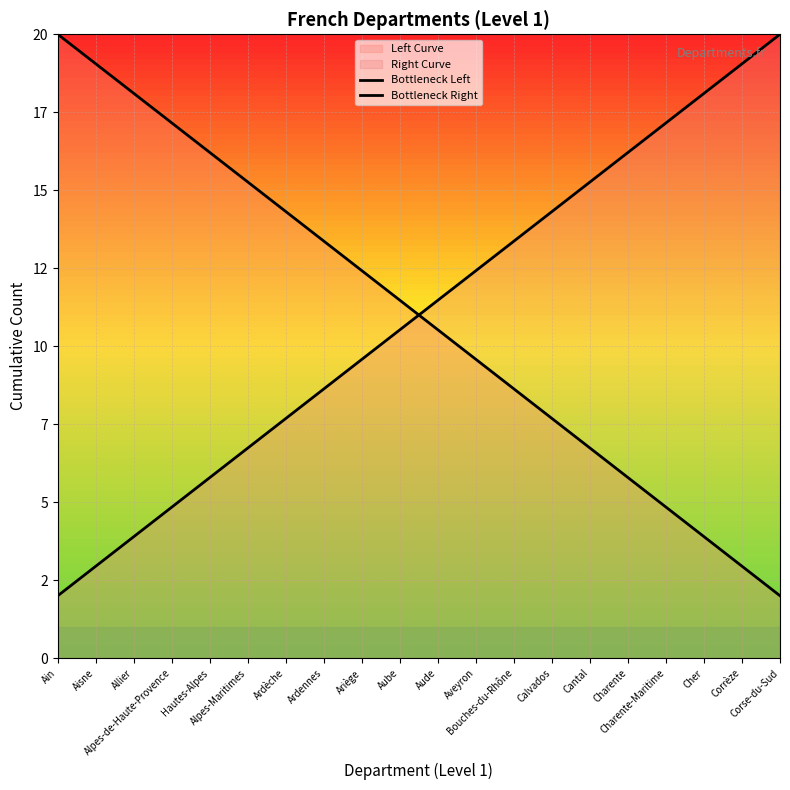

What is the value of the Bottleneck Left point at the 5th from the left?

16.2